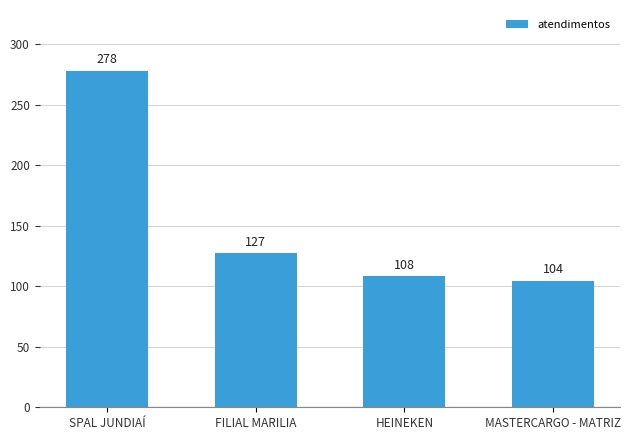

How many series are shown in this chart?

1